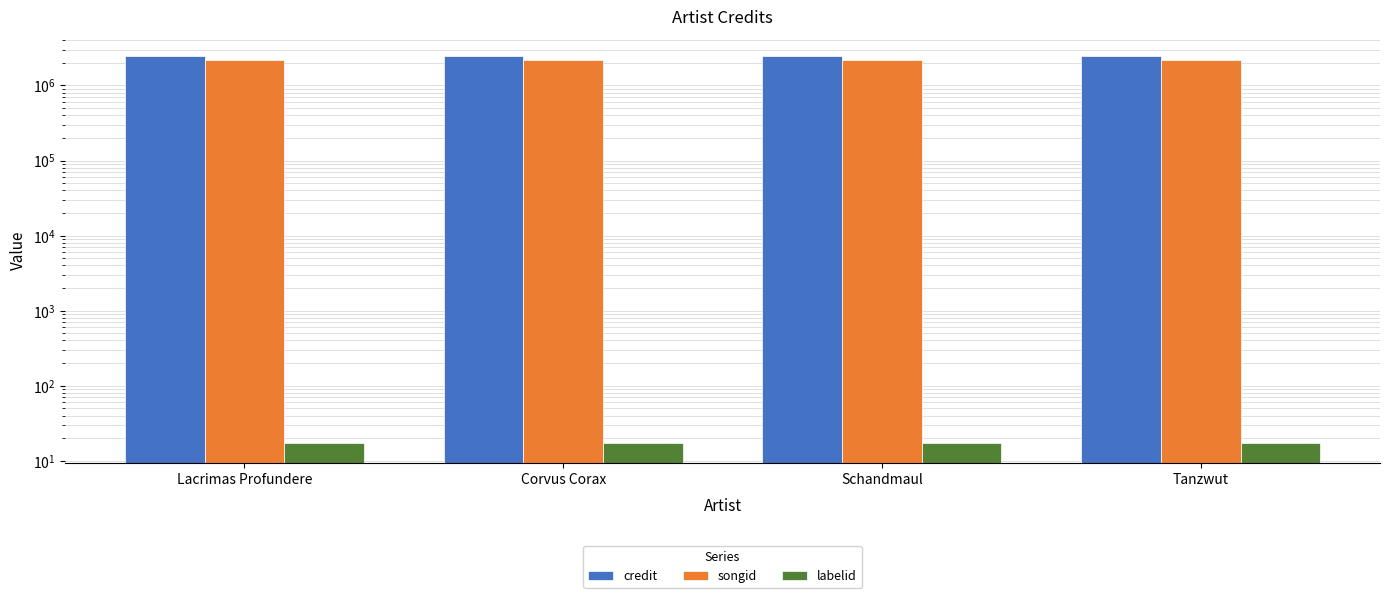

Reading left to right, transcribe all the data shown in this chart.

credit: Lacrimas Profundere=2465887	Corvus Corax=2465887	Schandmaul=2465887	Tanzwut=2465887
songid: Lacrimas Profundere=2199667	Corvus Corax=2199667	Schandmaul=2199667	Tanzwut=2199667
labelid: Lacrimas Profundere=17	Corvus Corax=17	Schandmaul=17	Tanzwut=17